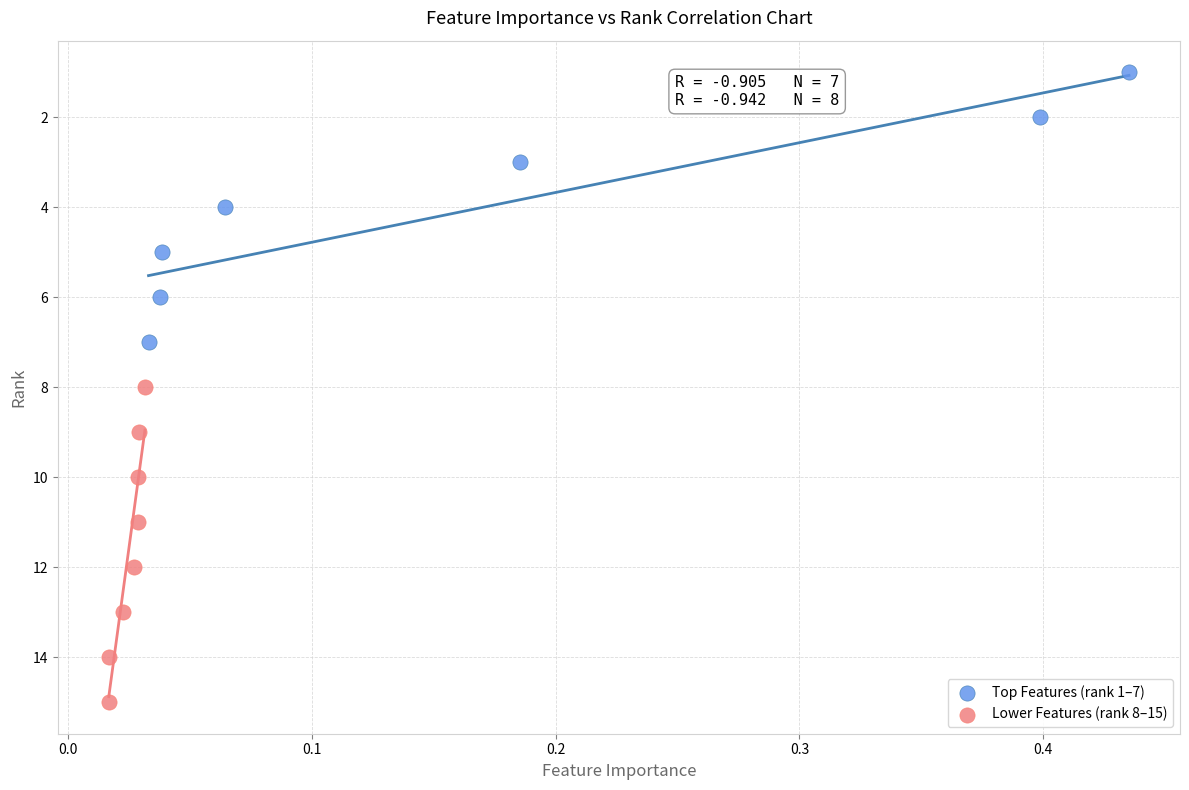

Which series reaches the minimum Y coordinate?

Top Features (rank 1–7)